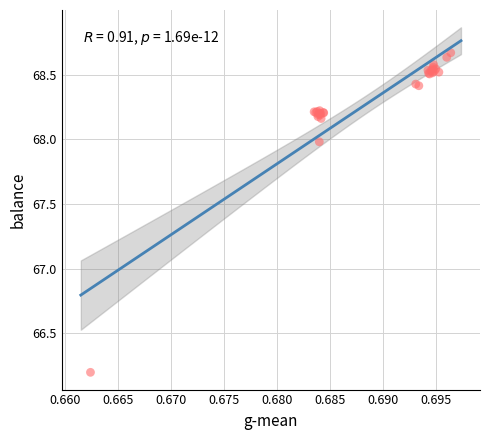

What Y value in the scatter plot is closest to 67?

66.2